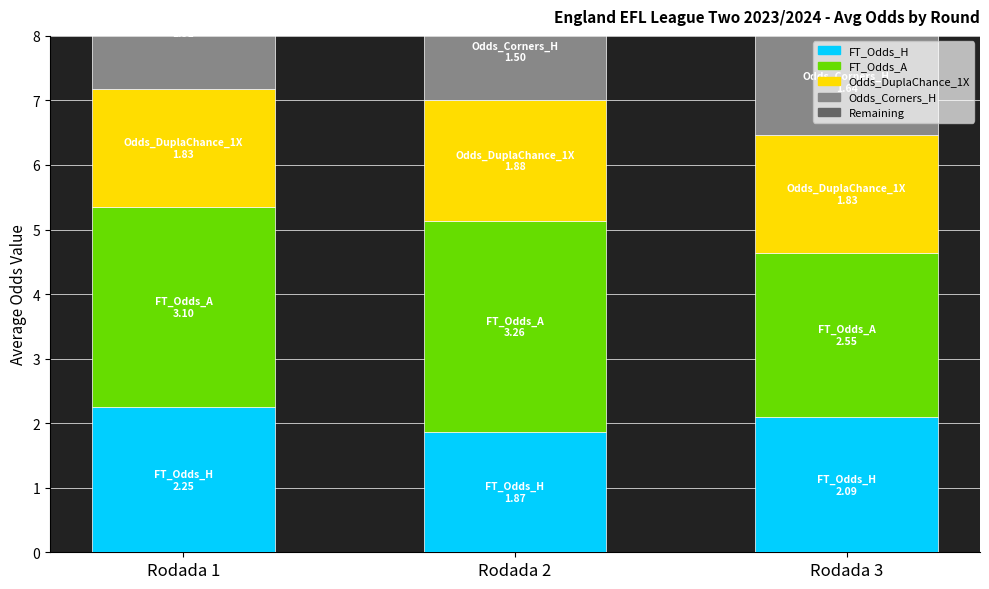

Reading left to right, transcribe all the data shown in this chart.

FT_Odds_H: Rodada 1=2.2	Rodada 2=1.9	Rodada 3=2.1
FT_Odds_A: Rodada 1=3.1	Rodada 2=3.3	Rodada 3=2.5
Odds_DuplaChance_1X: Rodada 1=1.8	Rodada 2=1.9	Rodada 3=1.8
Odds_Corners_H: Rodada 1=1.9	Rodada 2=1.5	Rodada 3=1.6
Remaining: Rodada 1=-1.1	Rodada 2=-0.5	Rodada 3=-0.1